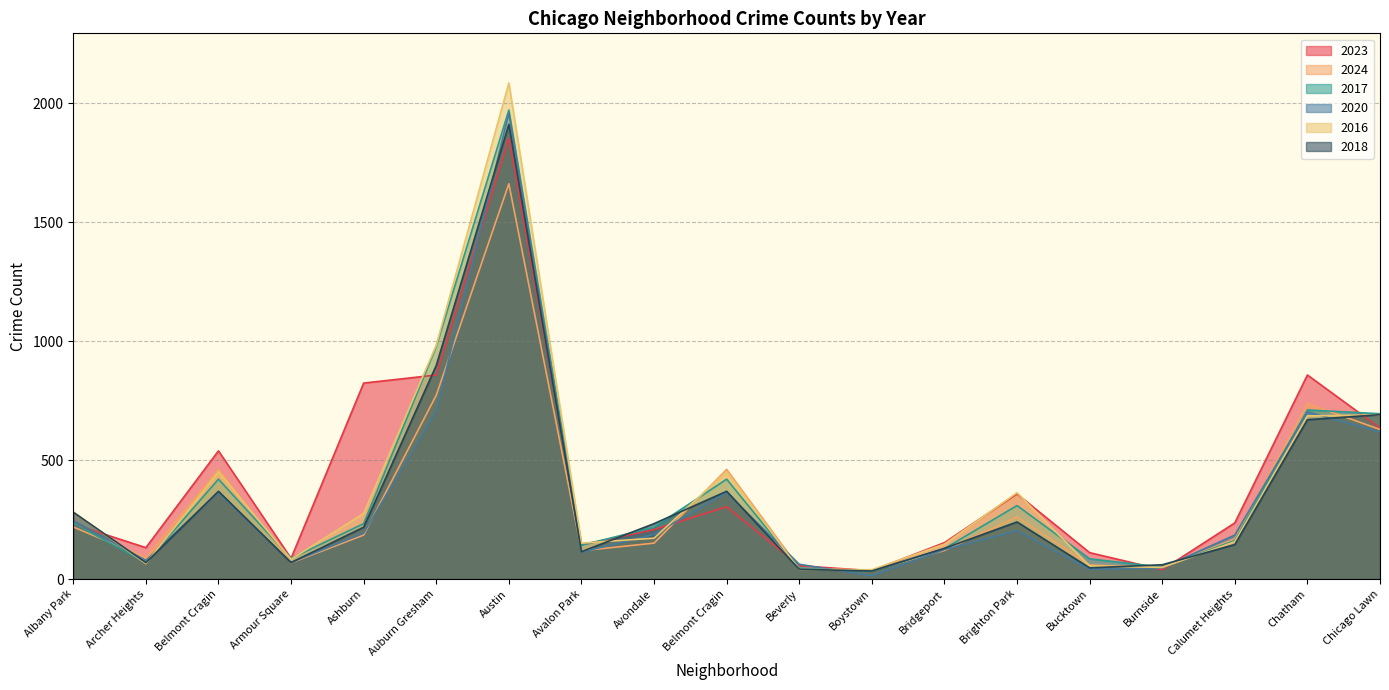

Reading right to left, transcribe all the data shown in this chart.

2023: 635	858	236	39	111	358	153	35	56	304	208	144	1854	858	824	87	539	132	231
2024: 629	738	169	48	59	261	120	37	46	461	151	119	1662	773	185	68	461	90	219
2017: 695	711	162	50	85	309	128	33	46	420	218	142	1972	978	233	87	420	69	235
2020: 618	703	185	47	41	203	124	14	62	364	188	113	1959	708	193	70	364	78	246
2016: 690	686	157	49	55	363	147	39	40	451	172	151	2086	983	276	83	451	65	282
2018: 691	670	145	60	47	240	129	34	41	369	233	115	1912	898	218	69	369	69	281